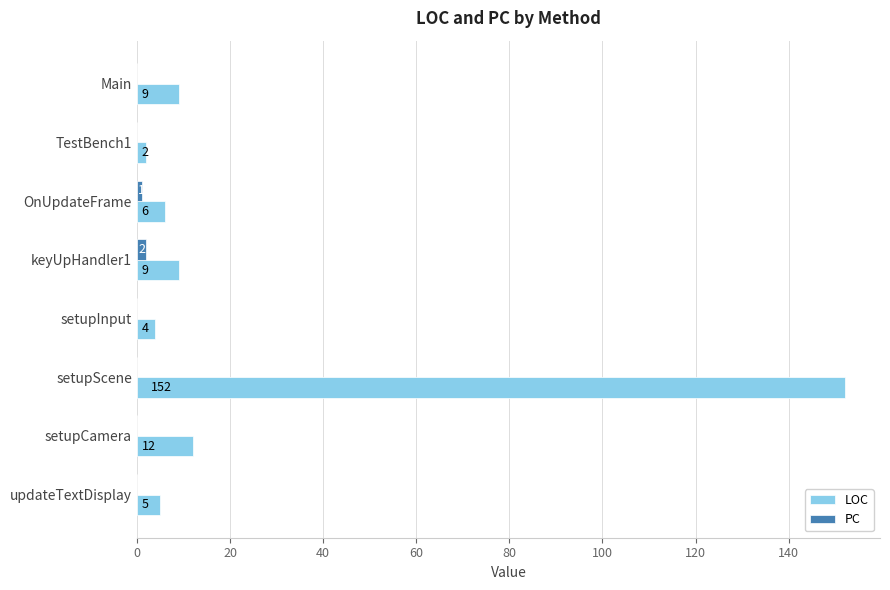

What is the sum of the LOC values at OnUpdateFrame and setupScene?

158